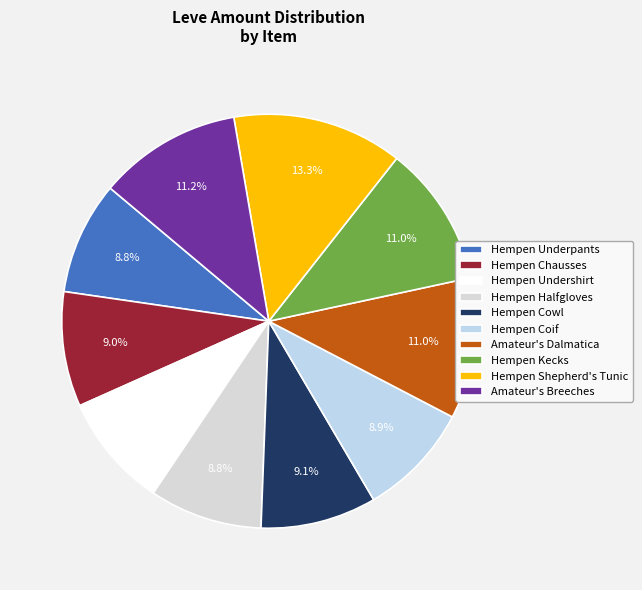

Does Hempen Chausses represent more than half of the total?

No